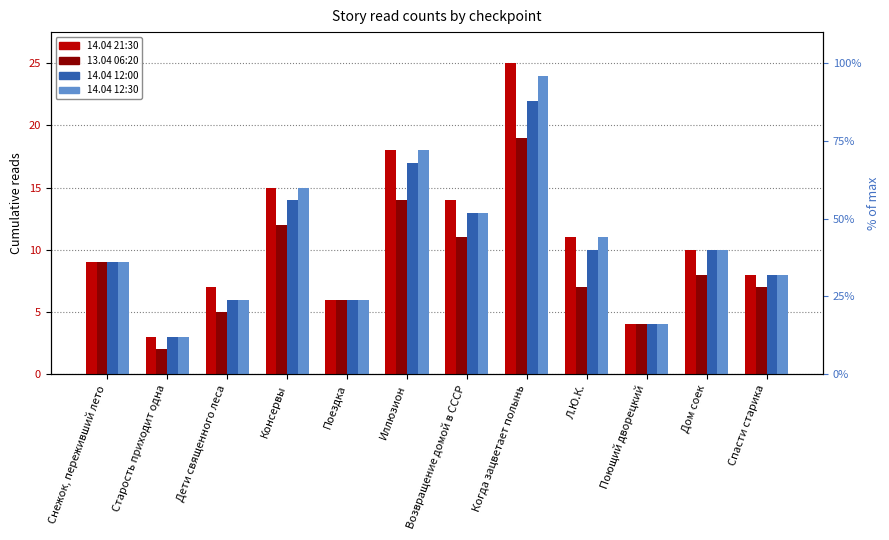

What position from the right is Поездка?

8